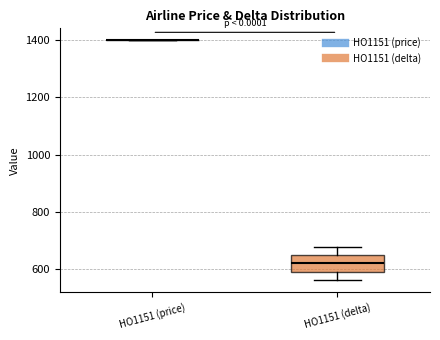

Comparing the boxes themselves (not the whiskers), which one is the tallest?

HO1151 (delta)